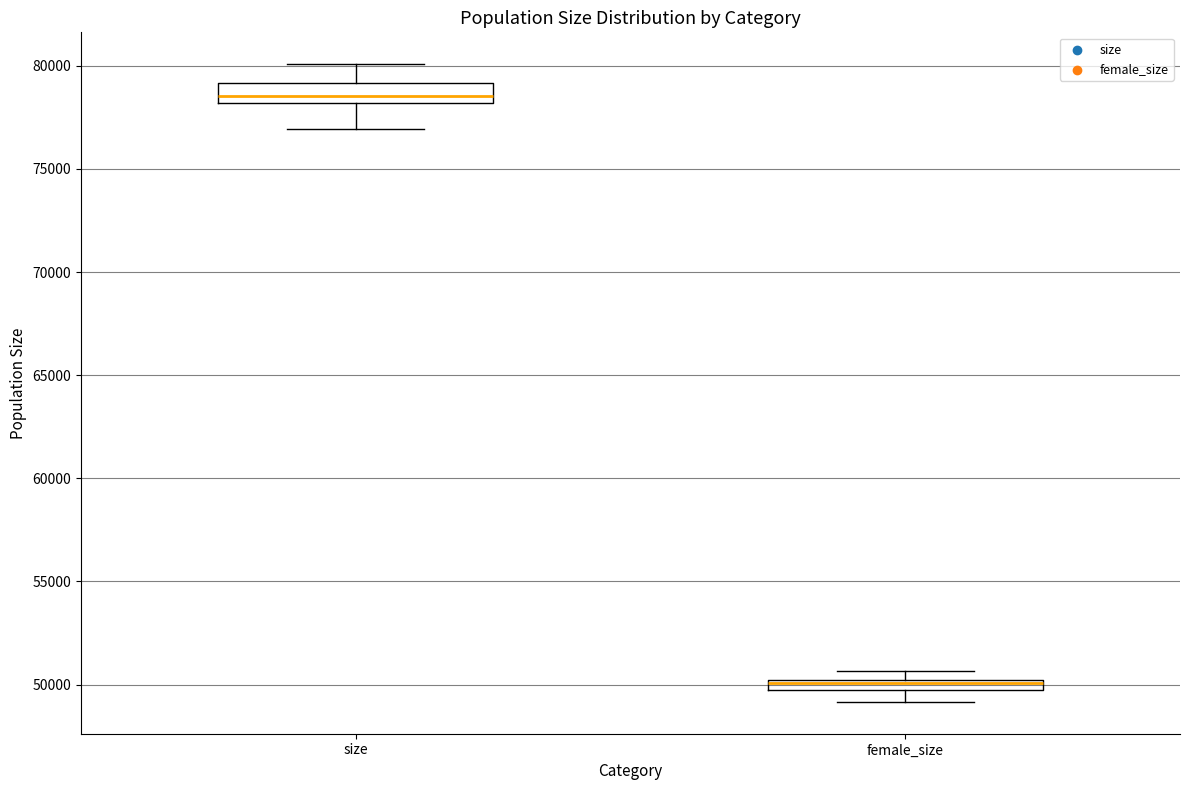

Where is the upper edge of the box for size on the y-axis? The values are not printed on the chart, so give them approximately, as read against the axis.

79000